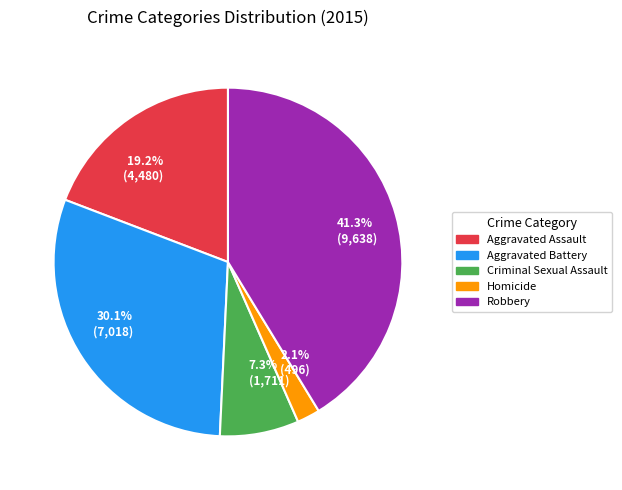

Which has a higher value, 7.3% (1,711) or 2.1% (496)?

7.3% (1,711)